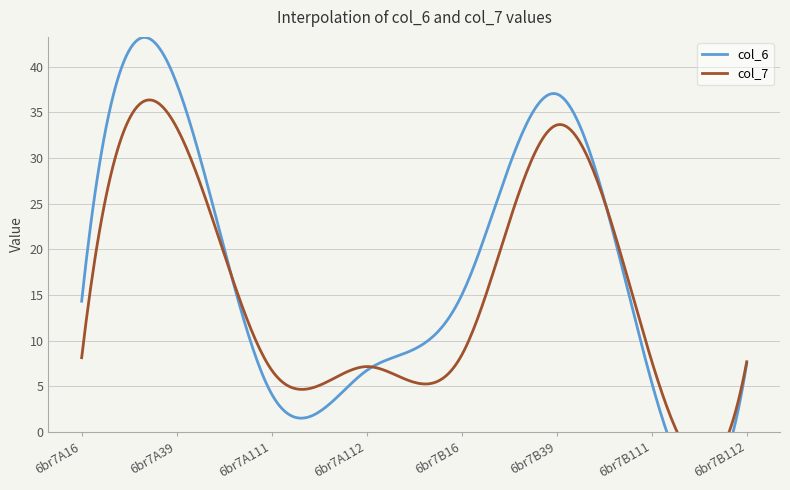

The col_6 series shows 14.3 at 6br7A16. True or false?

True